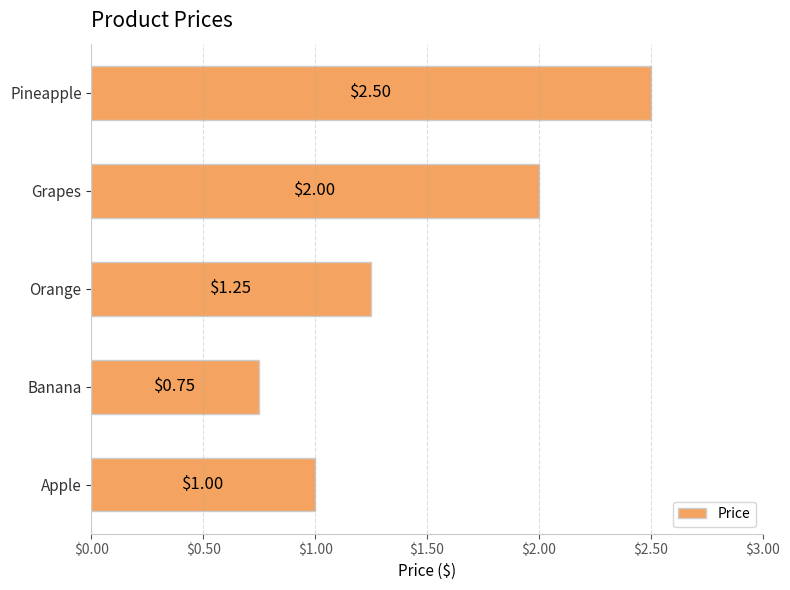

Rank the categories by value from lowest to highest.

Banana, Apple, Orange, Grapes, Pineapple